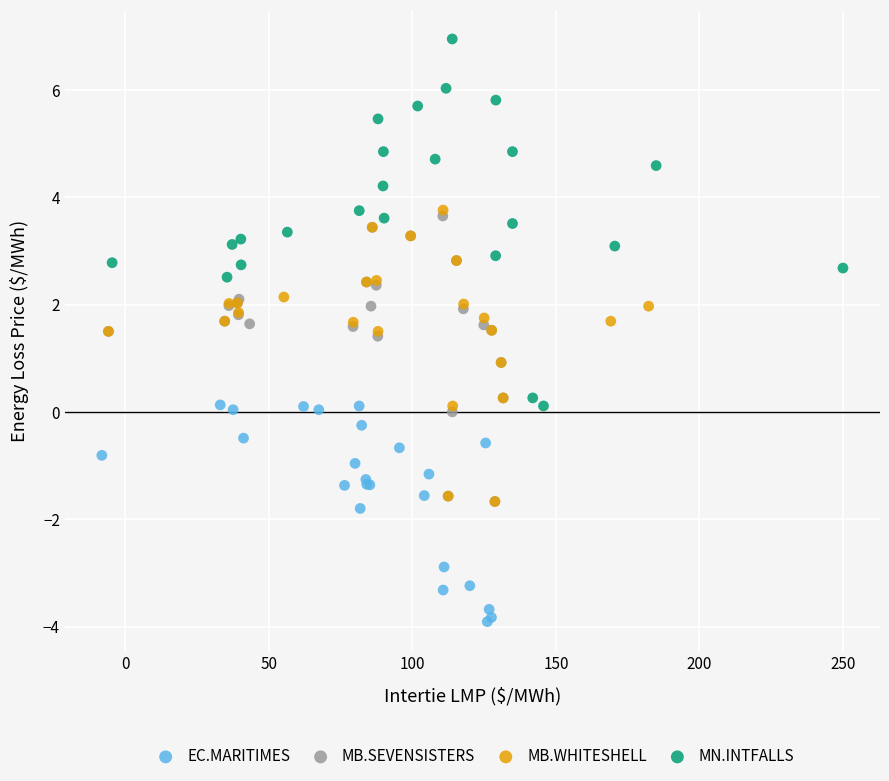

Which series has the largest Y range (max minus min)?

MN.INTFALLS